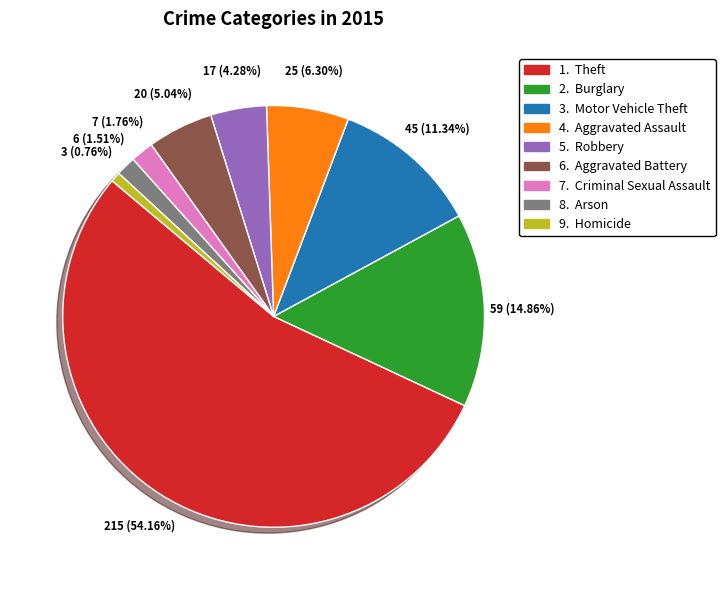

Does any single category account for the majority?

Yes